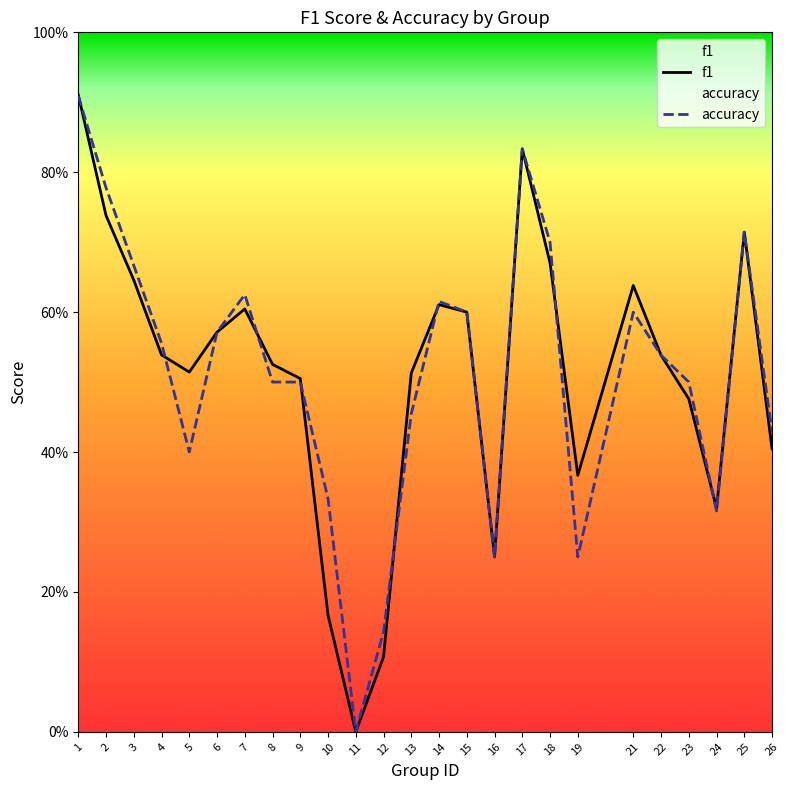

How many distinct data groups are displayed?

2